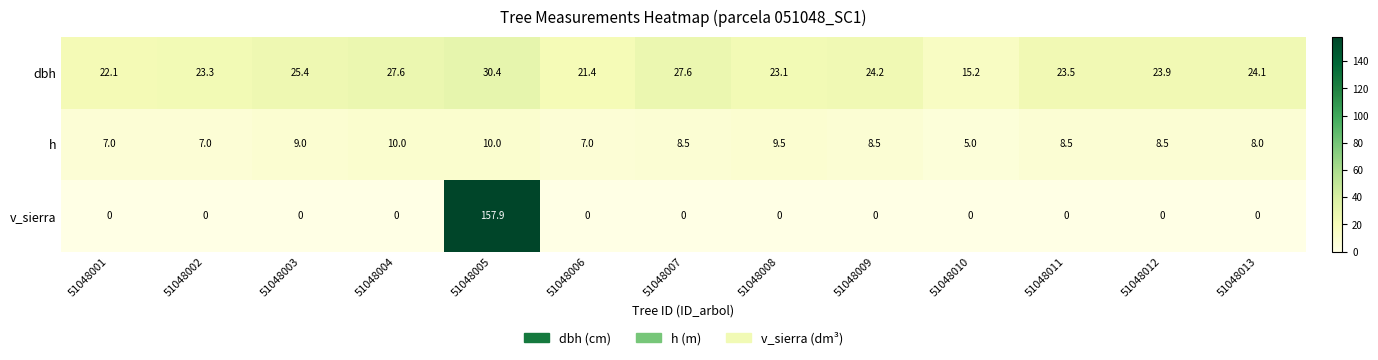

What is the sum of all h values?

106.5